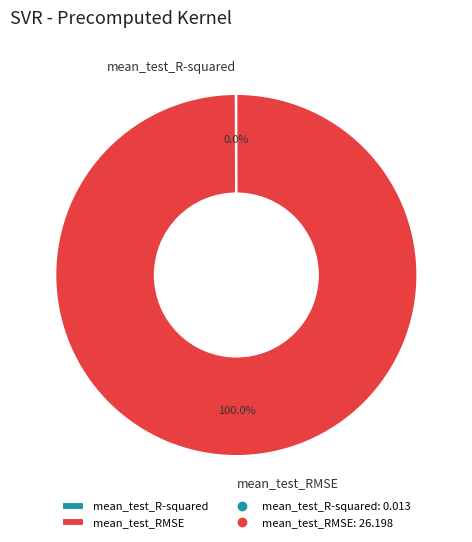

Which slice is the largest?

mean_test_RMSE